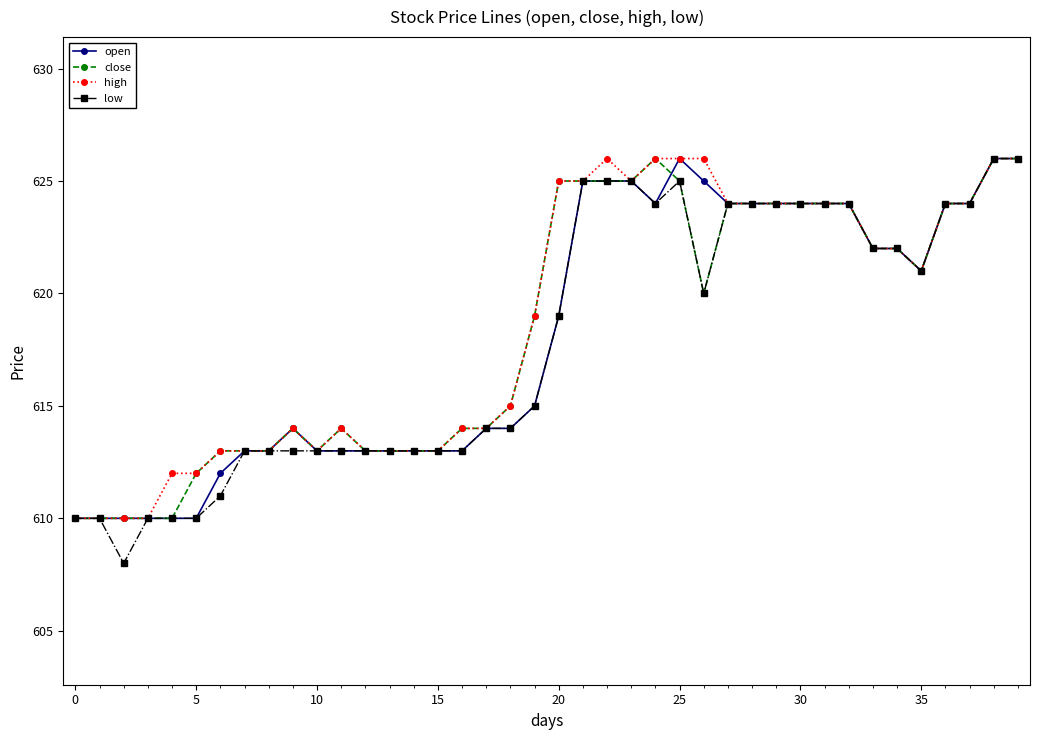

Reading left to right, list all the values displayed in this chart.

open: 610	610	610	610	610	610	612	613	613	614	613	613	613	613	613	613	613	614	614	615	619	625	625	625	624	626	625	624	624	624	624	624	624	622	622	621	624	624	626	626
close: 610	610	610	610	610	612	613	613	613	614	613	614	613	613	613	613	614	614	615	619	625	625	625	625	626	625	620	624	624	624	624	624	624	622	622	621	624	624	626	626
high: 610	610	610	610	612	612	613	613	613	614	613	614	613	613	613	613	614	614	615	619	625	625	626	625	626	626	626	624	624	624	624	624	624	622	622	621	624	624	626	626
low: 610	610	608	610	610	610	611	613	613	613	613	613	613	613	613	613	613	614	614	615	619	625	625	625	624	625	620	624	624	624	624	624	624	622	622	621	624	624	626	626